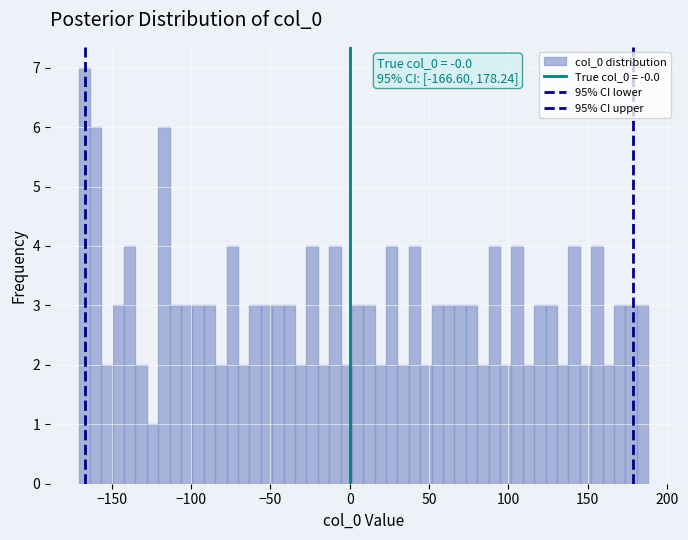

Read against the x-axis, roughly where is the centre of the tallest bar?

-165